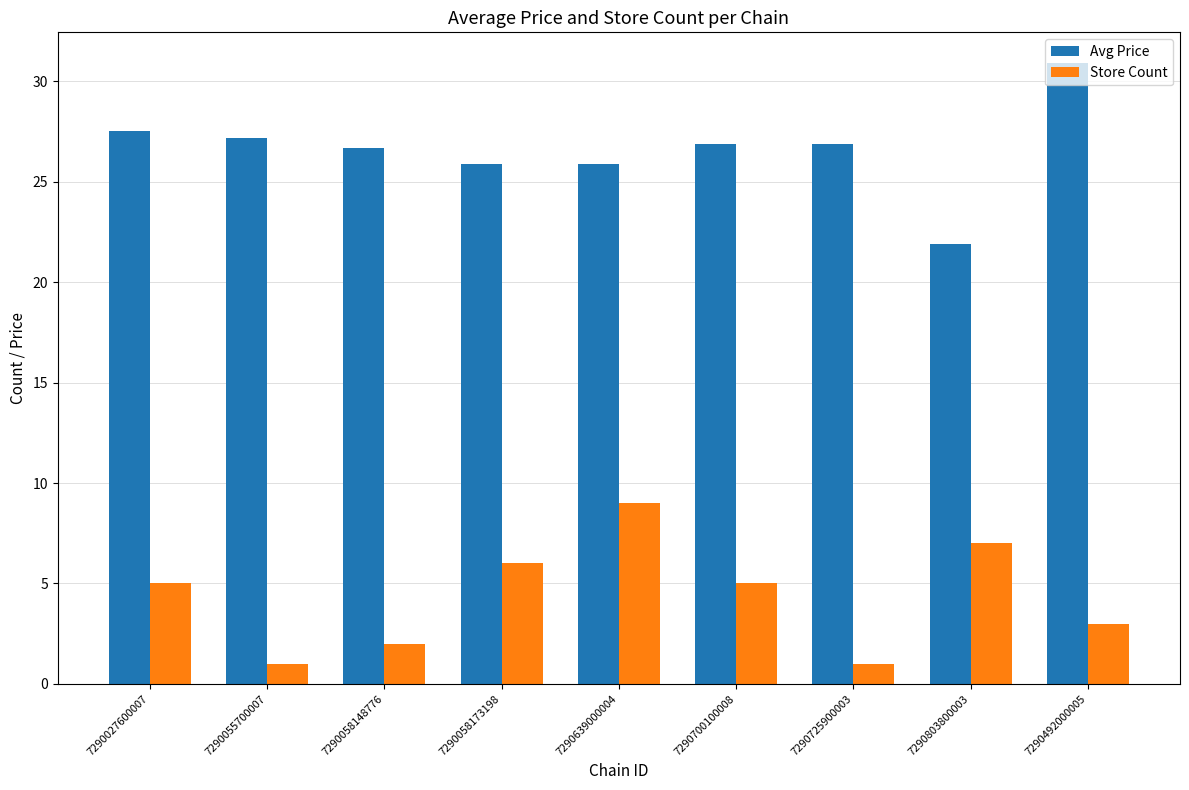

At 7290725900003, list the series in order from largest to smallest.

Avg Price, Store Count